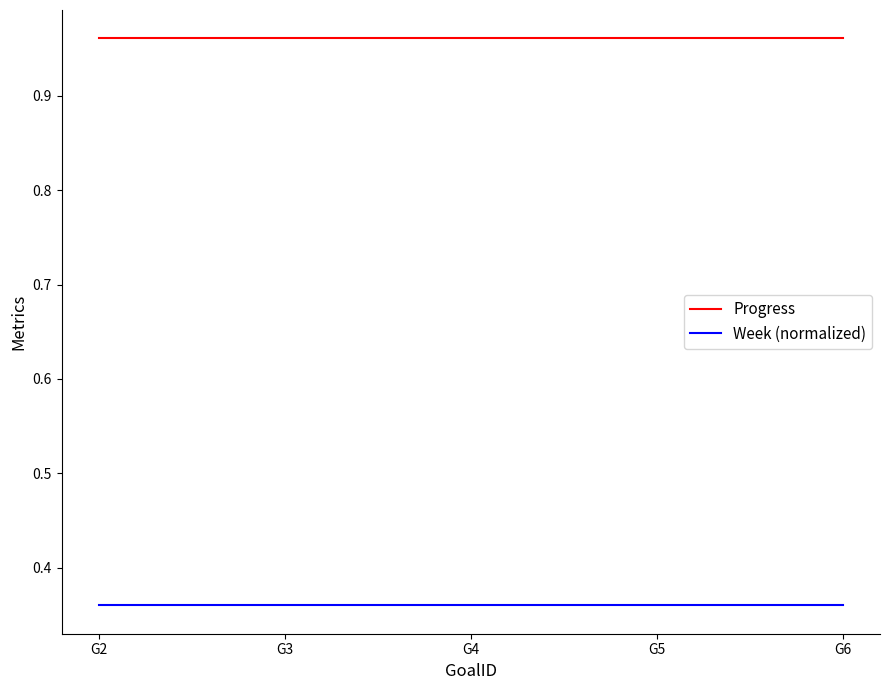

Is the value of Week (normalized) at G2 greater than the value of Progress at G5?

No